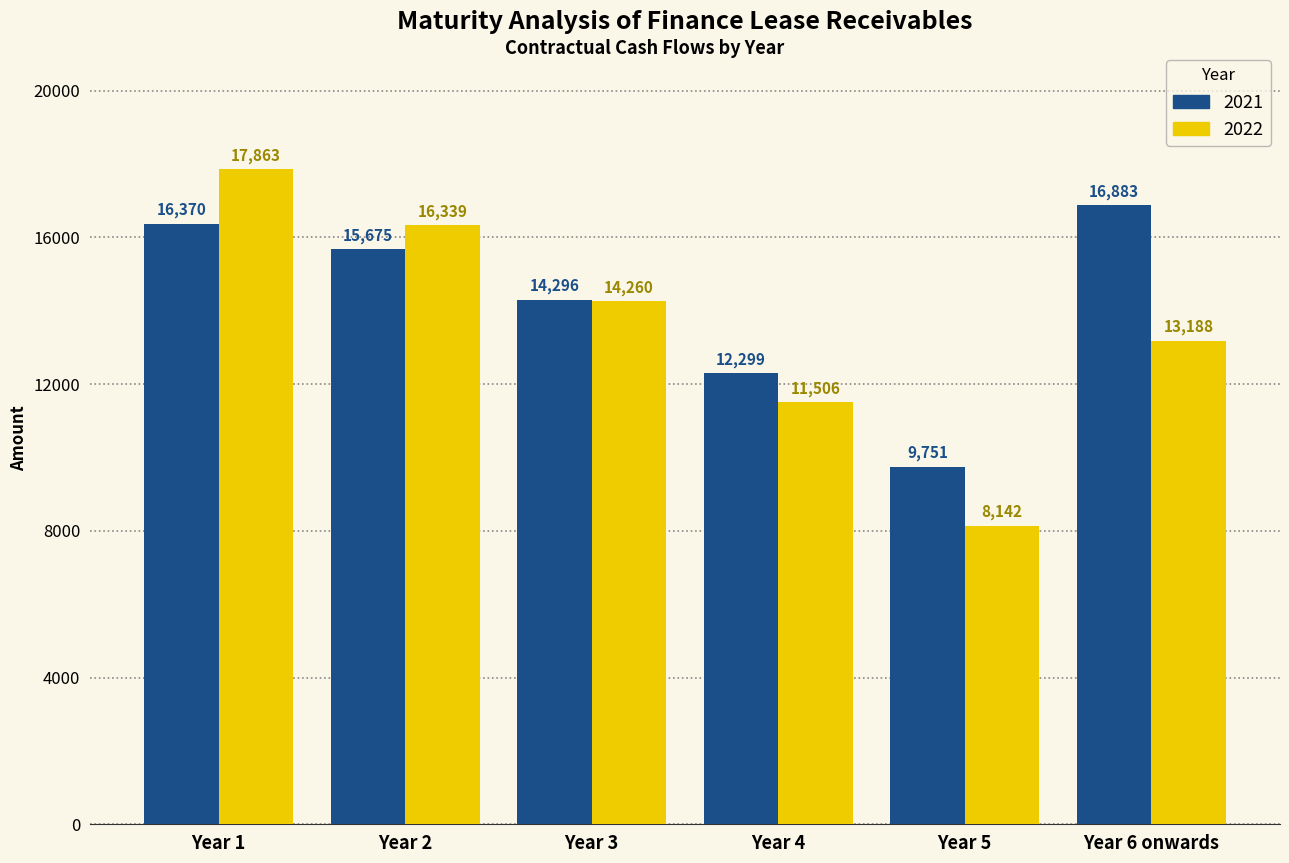

True or false: 2022 has a value of 18821 at Year 6 onwards.

False